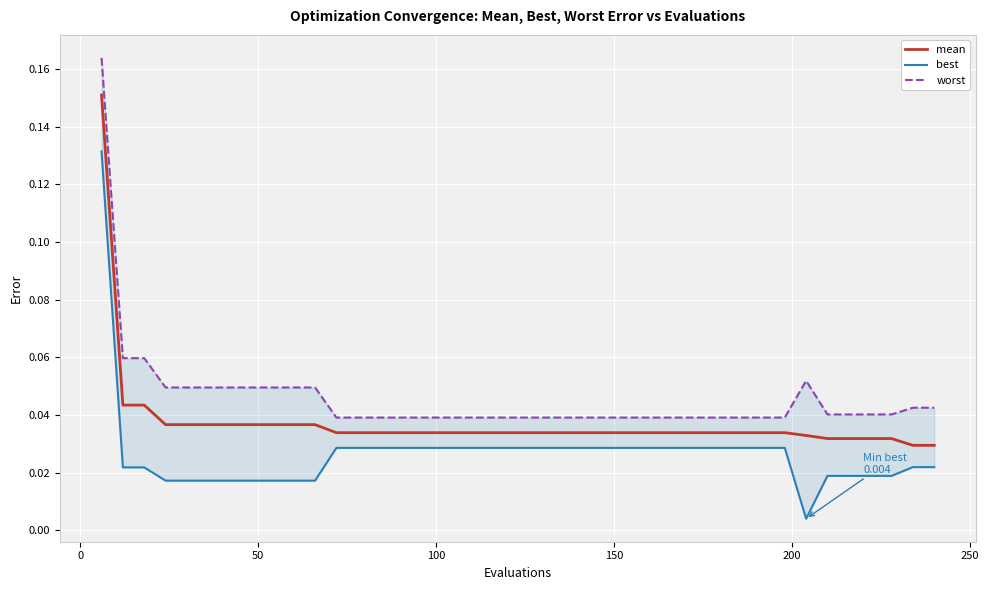

Does the chart display data point markers on the line(s)?

No